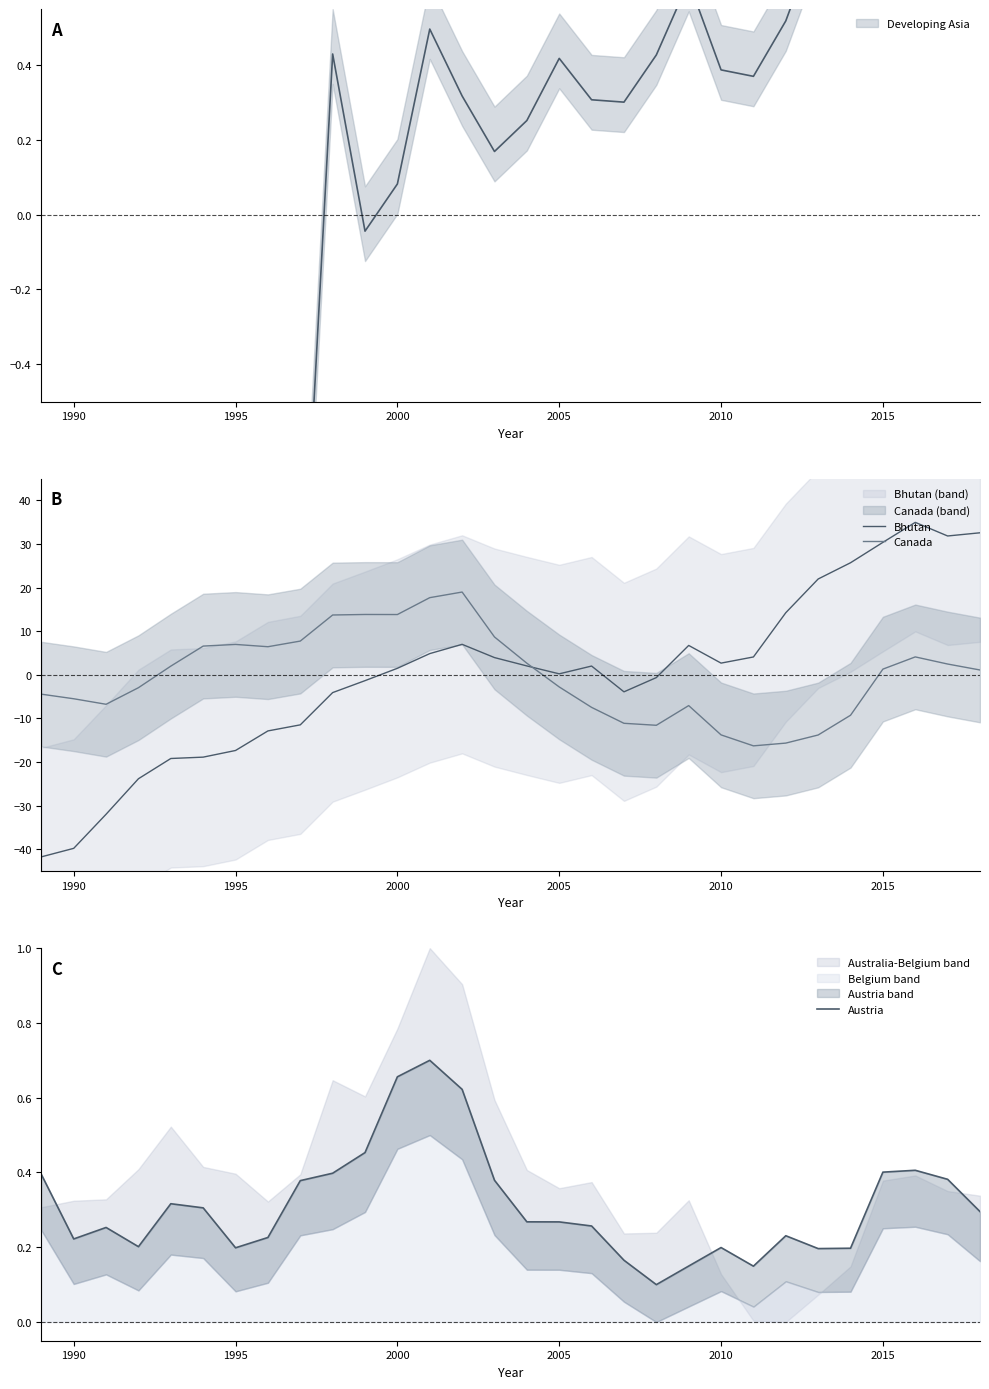

What is the difference between the second highest and minimum values in the Austria series?

0.6